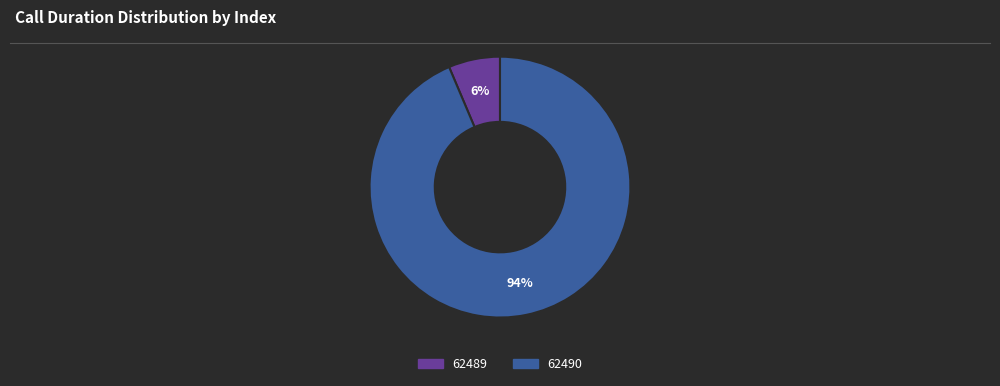

Is there a majority slice in this chart?

Yes